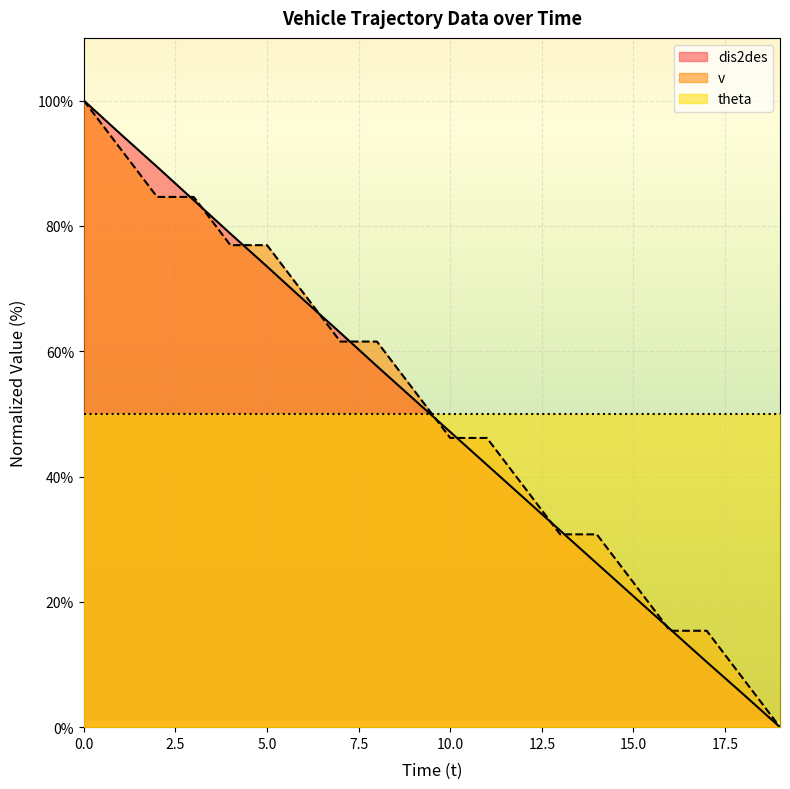

Between 17 and 13, which is larger?

13